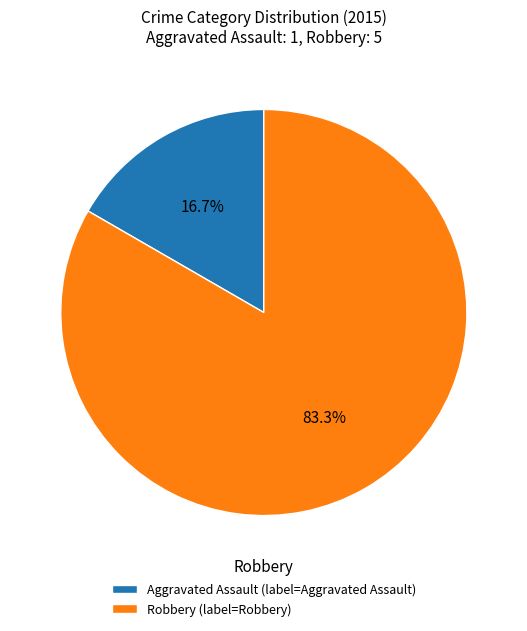

Which slice is the smallest?

Aggravated Assault